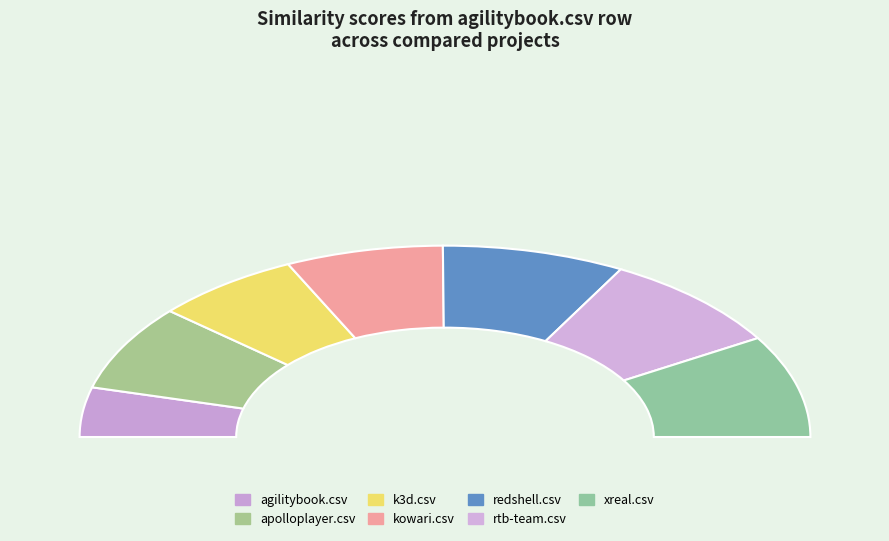

What is the total percentage of apolloplayer.csv and xreal.csv?

31.8%